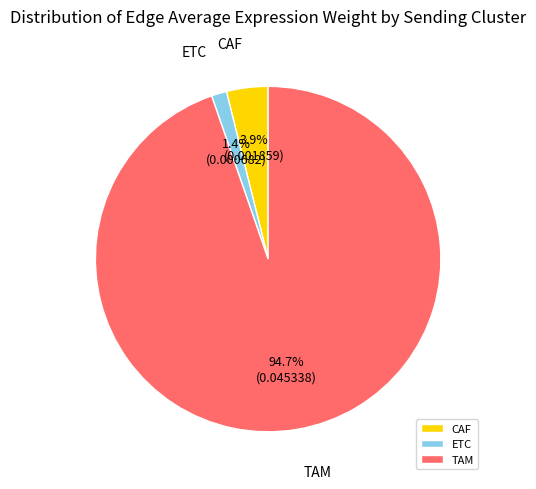

To the nearest percent, what portion does ETC represent?

1%